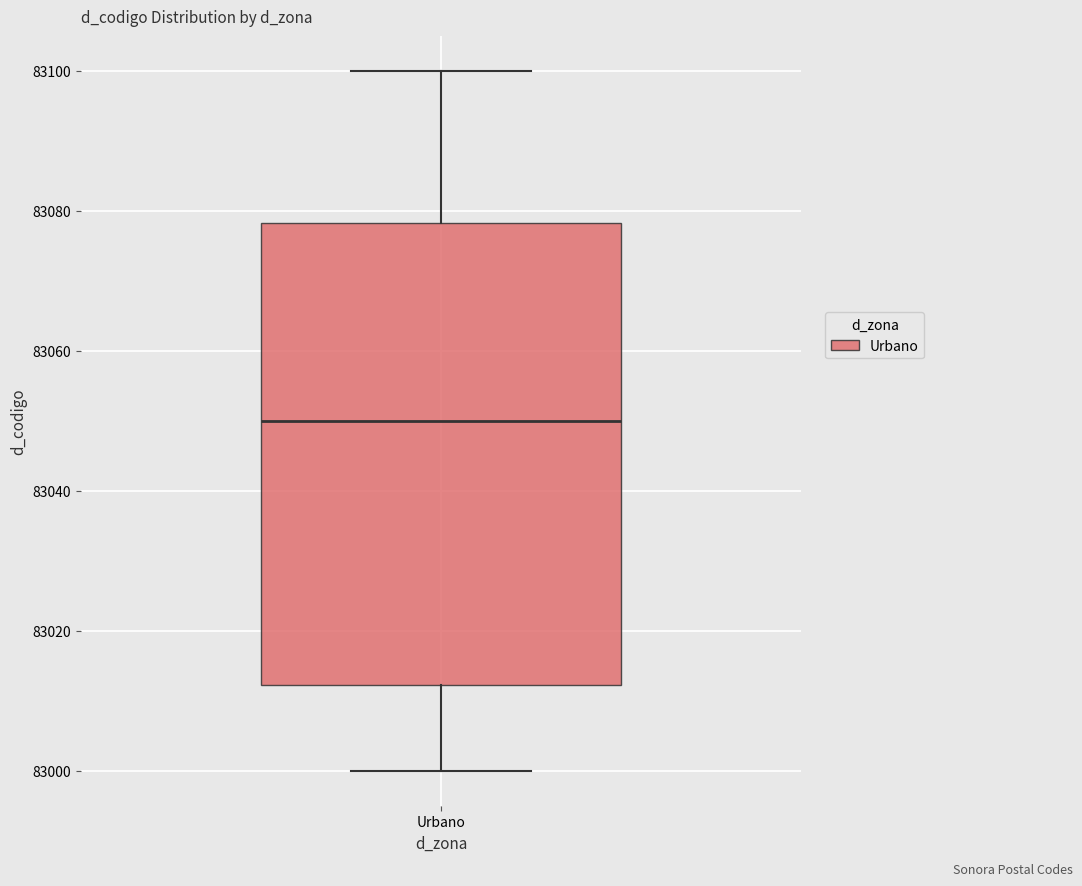

Where does the lower whisker of the box for Urbano end on the y-axis? The values are not printed on the chart, so give them approximately, as read against the axis.

83000